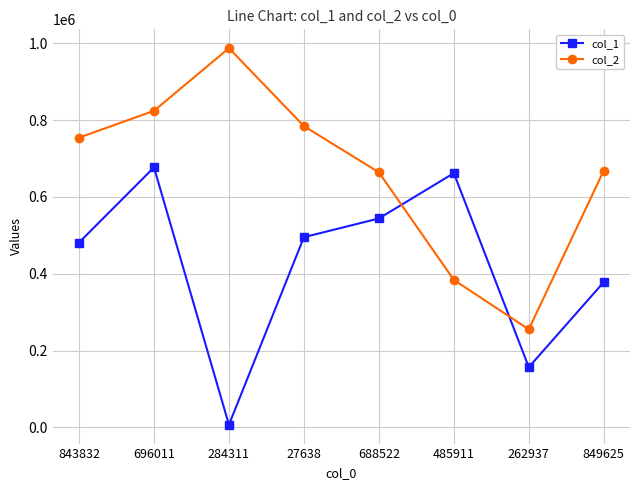

What are all the series names shown in the legend?

col_1, col_2